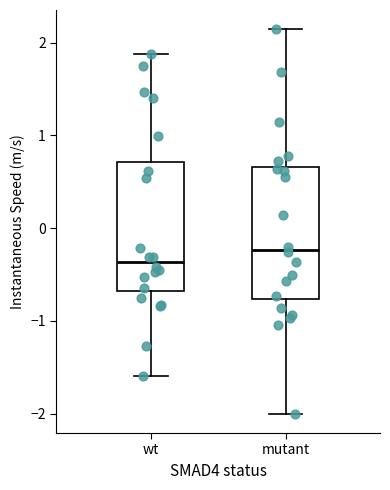

Which box has the lowest median line?

wt